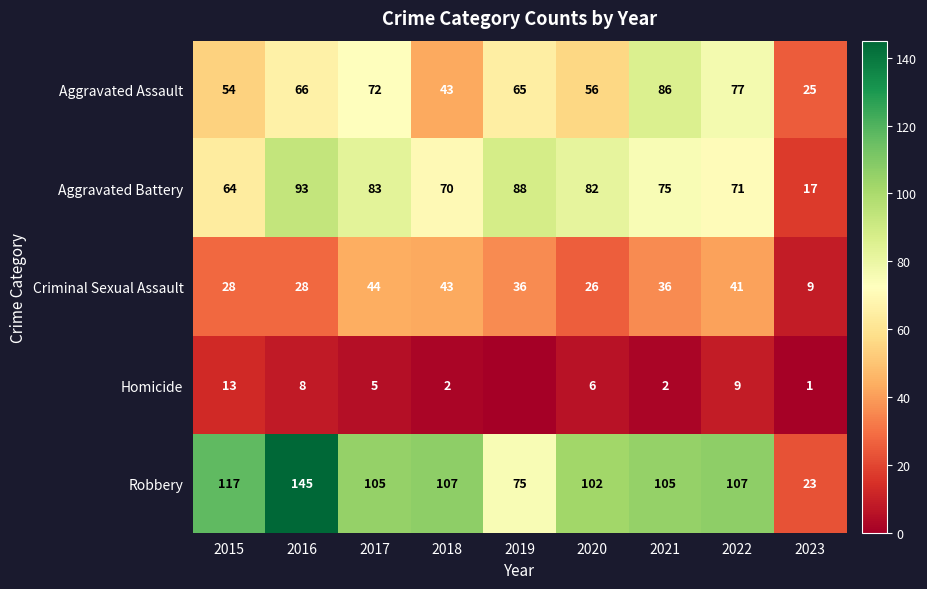

What is the spread (max minus min) of values at 2019?

88